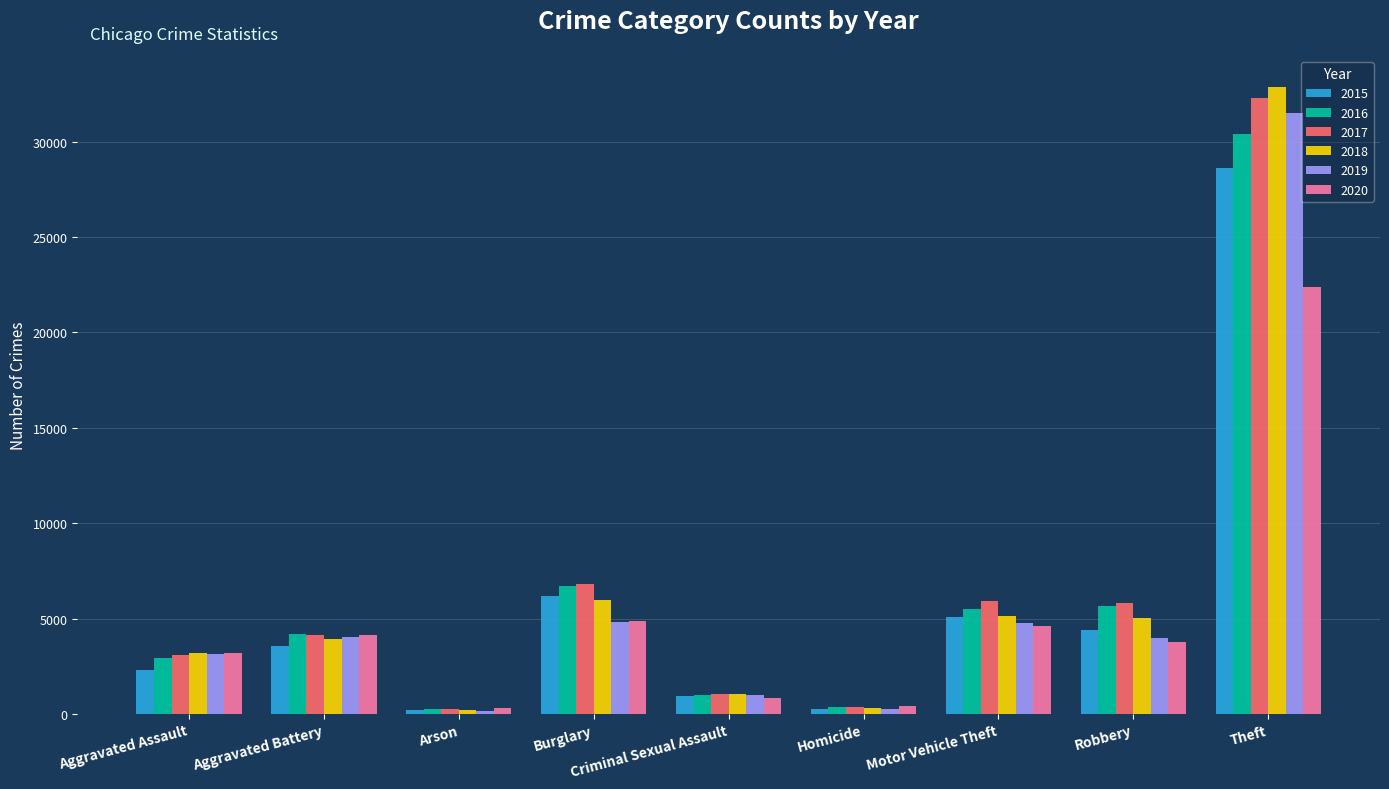

Is it true that 2020 equals 812 at Criminal Sexual Assault?

True